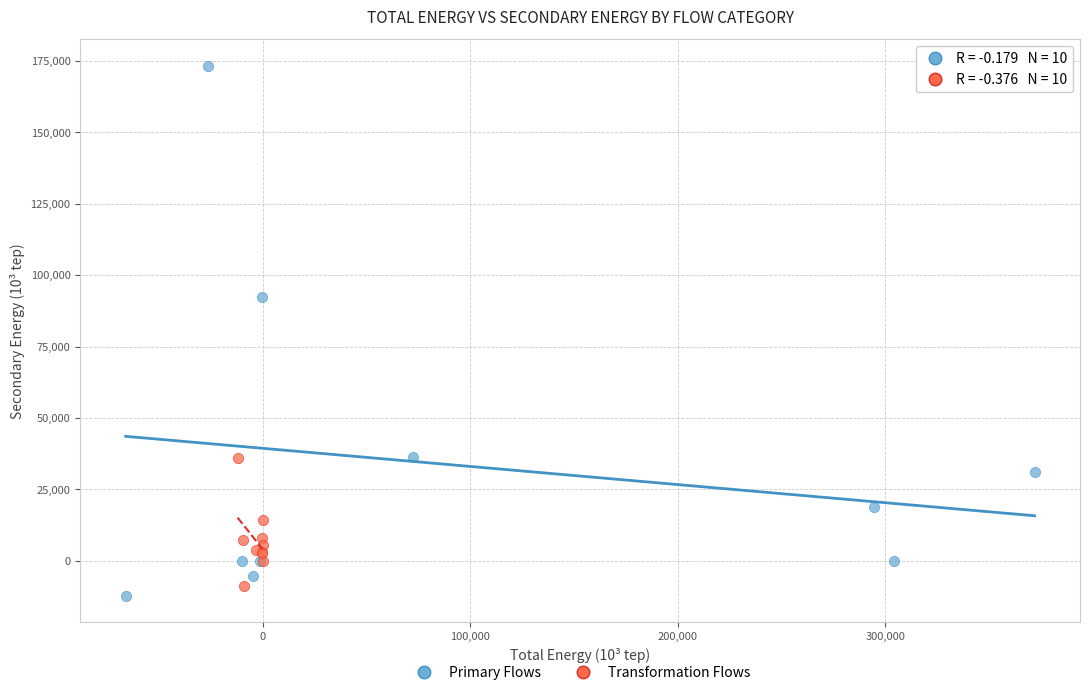

Which series contains the highest Y value?

Primary Flows